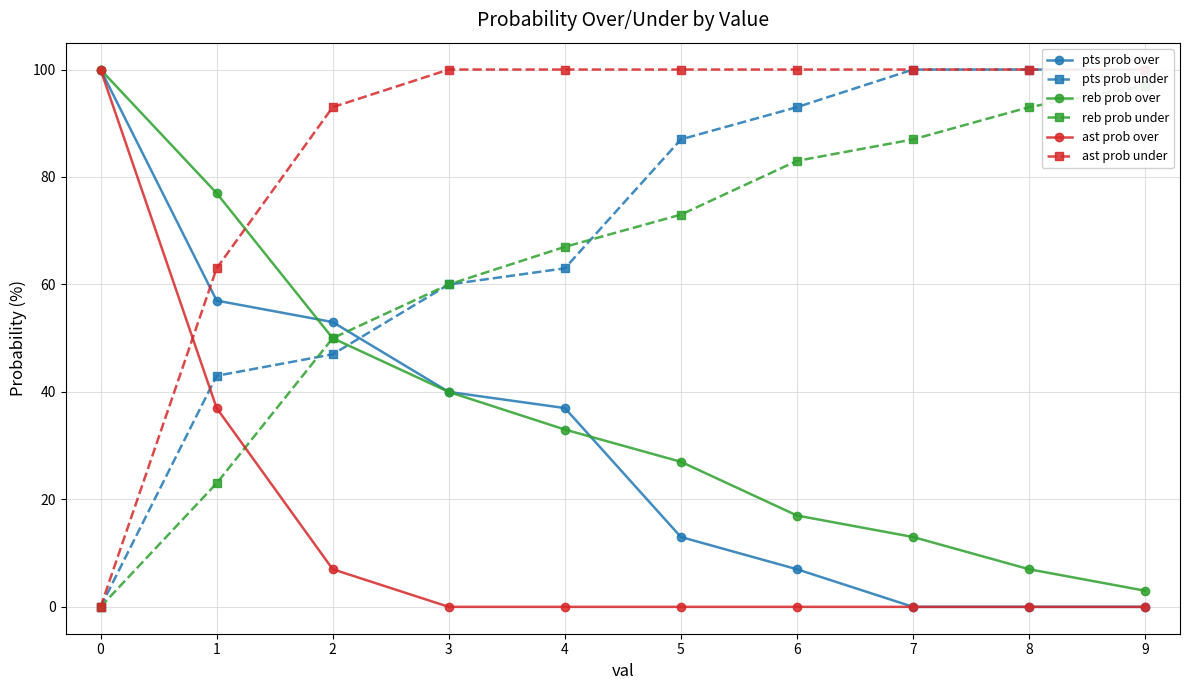

What is the total value across all series at 5?

300